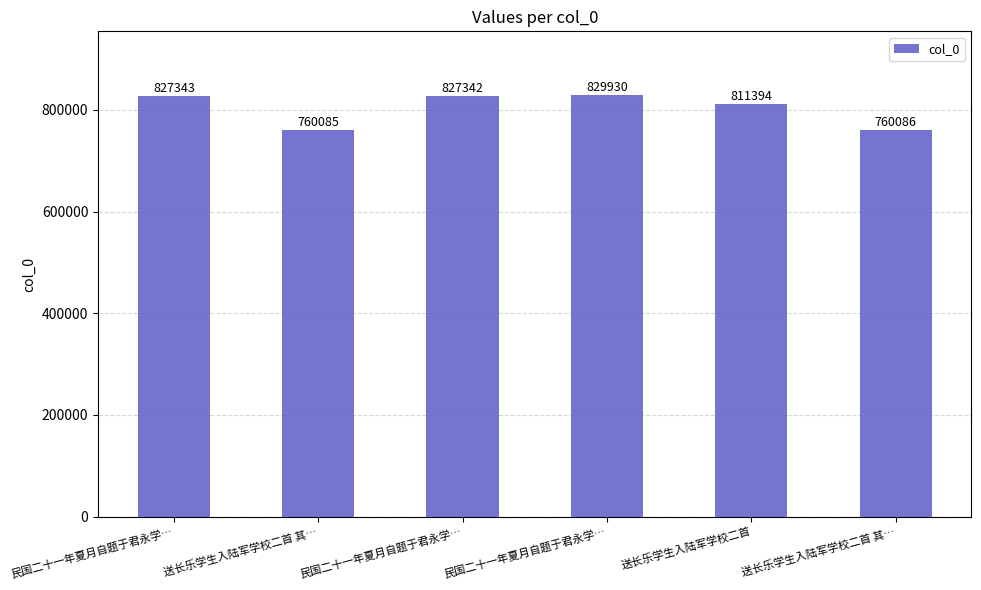

How many bars are there in total?

6